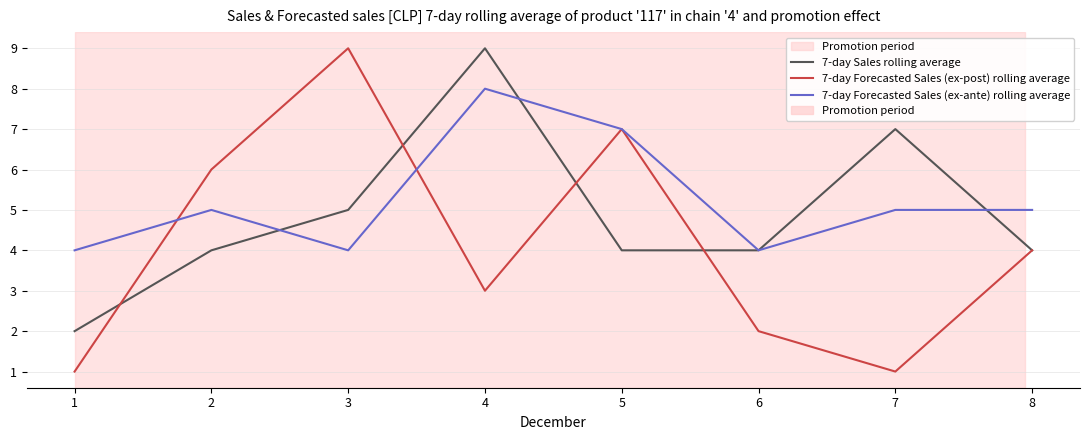

True or false: 7-day Forecasted Sales (ex-post) rolling average and 7-day Forecasted Sales (ex-ante) rolling average cross at least once.

True